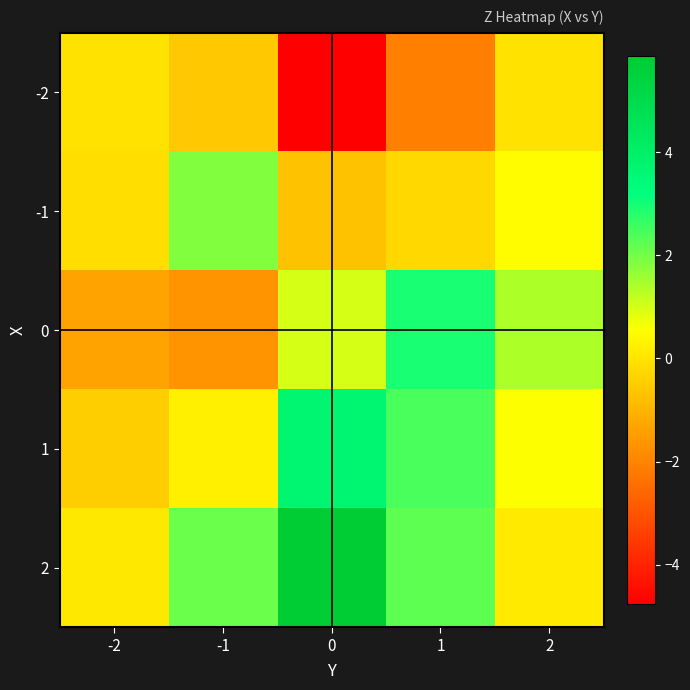

How many distinct data groups are displayed?

5